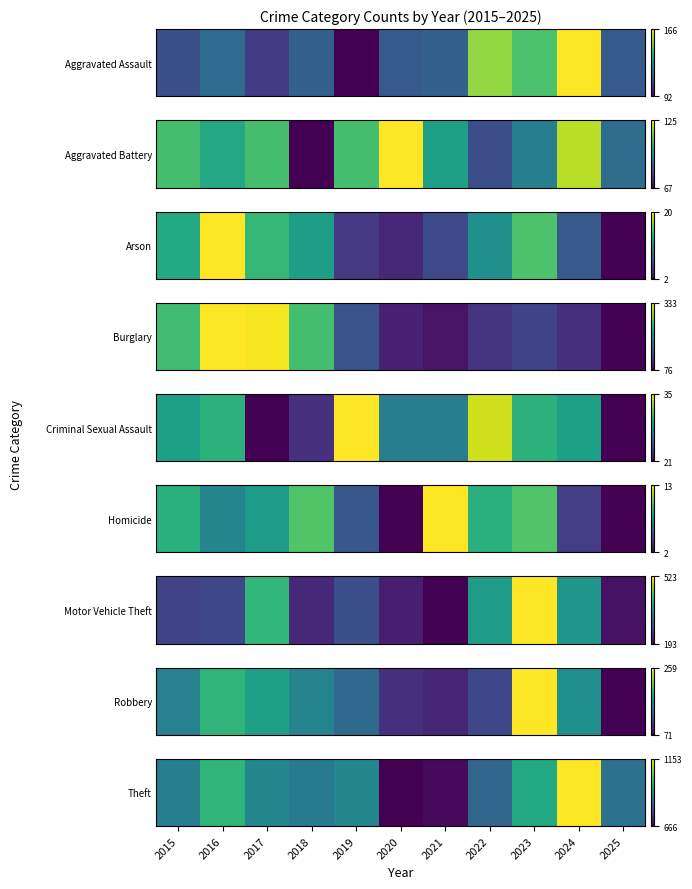

Is it true that the value at 2018 is 868?

True